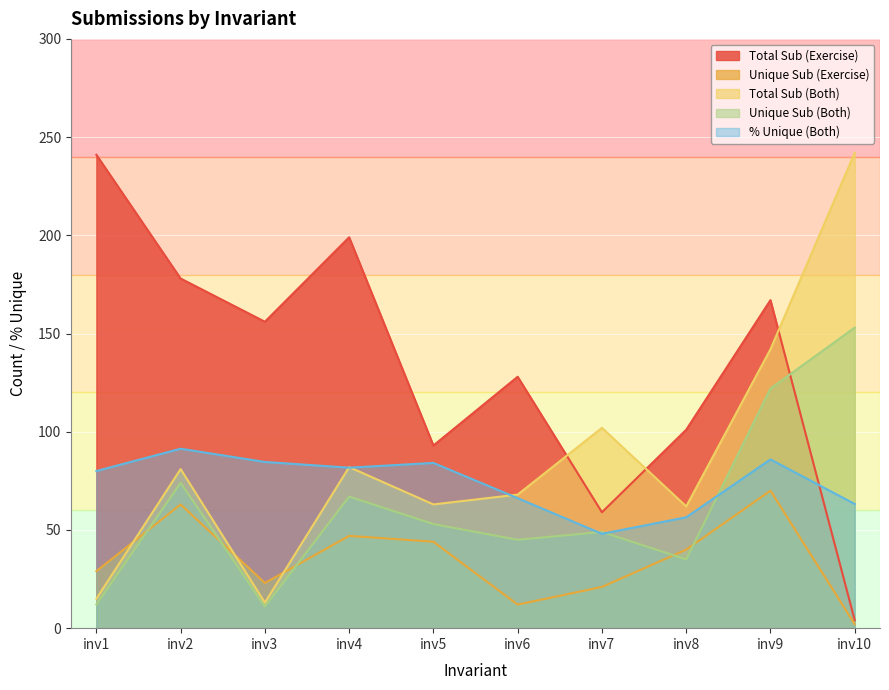

Between inv1 and inv6, which series saw the biggest shift?

Total Sub (Exercise)